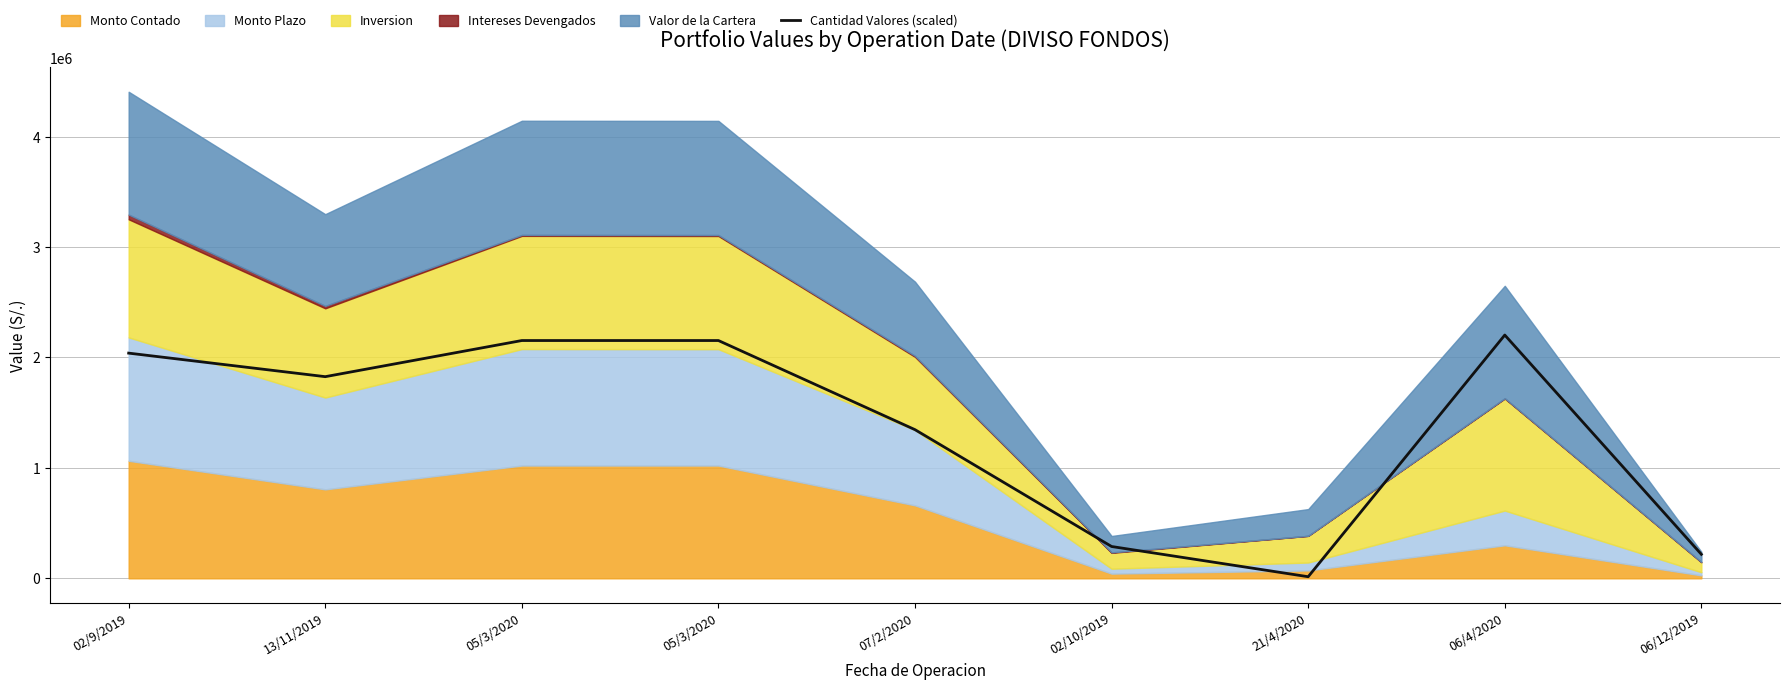

What is the label of the 2nd point from the left?

13/11/2019